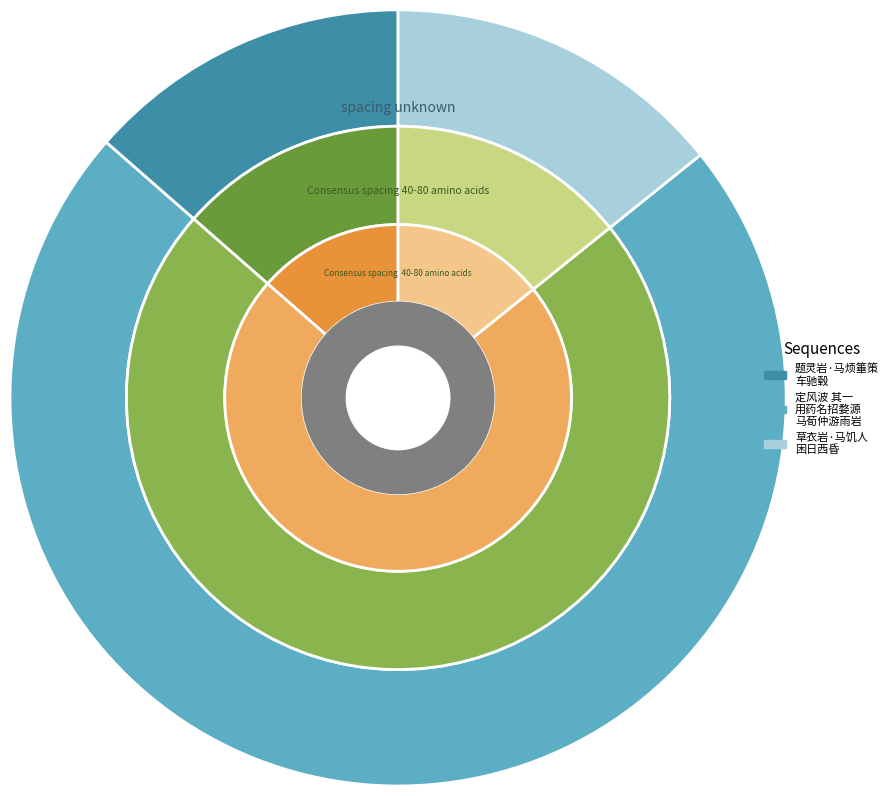

How many slices are in this pie chart?

3